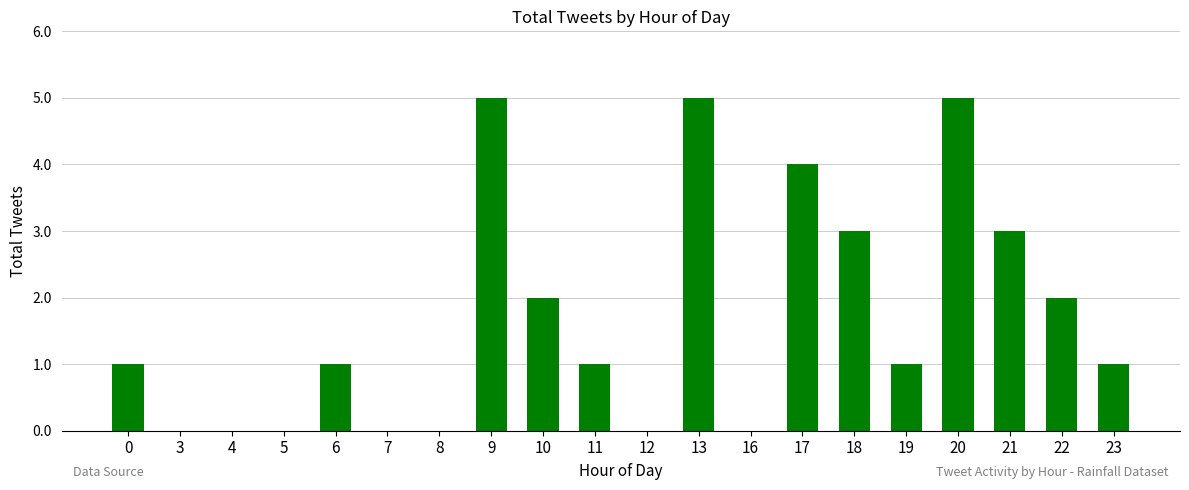

How many values are between 0 and 3?

16